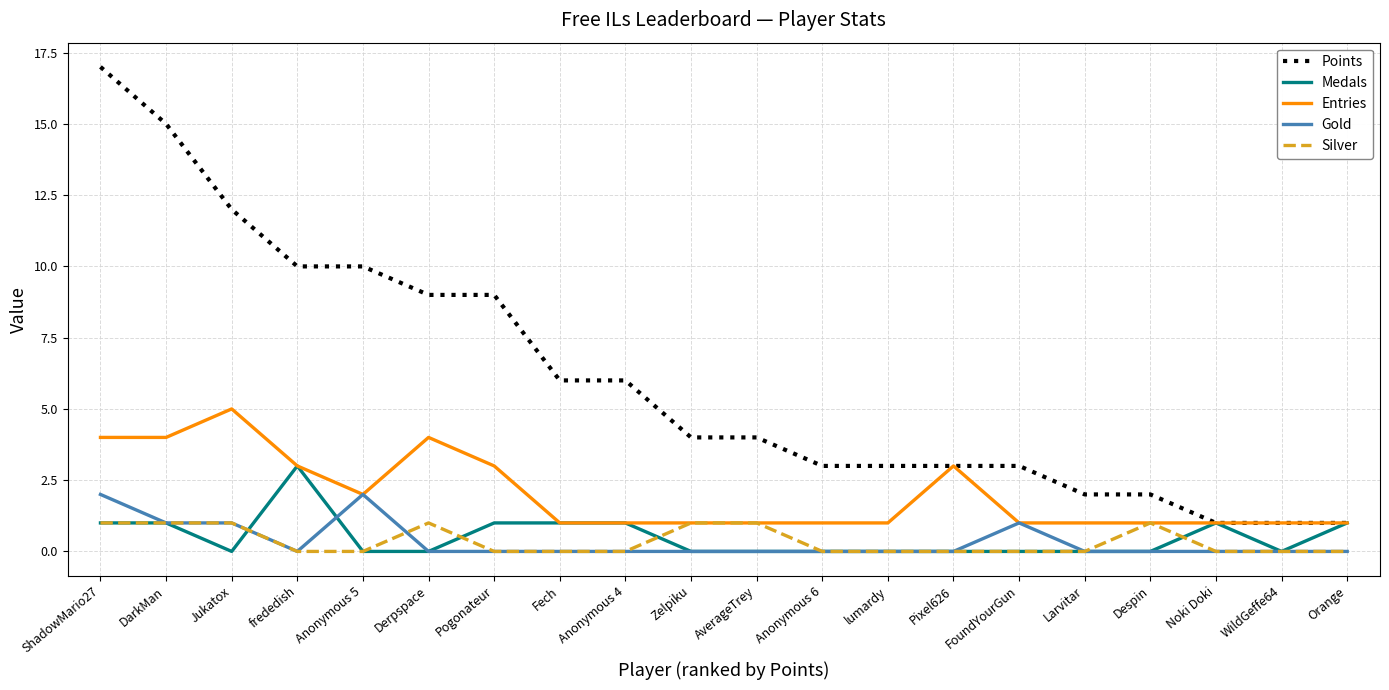

True or false: Silver and Points intersect in this chart.

False